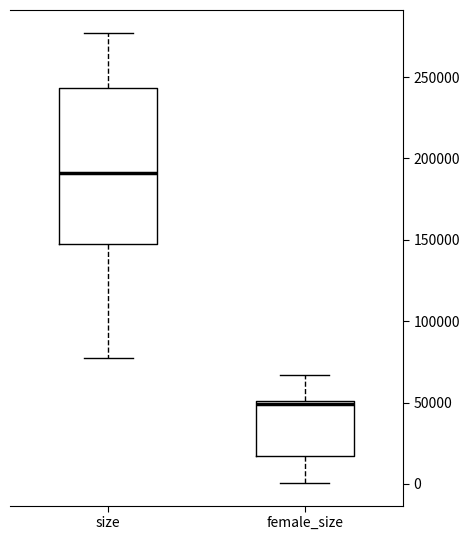

Comparing the boxes themselves (not the whiskers), which one is the tallest?

size